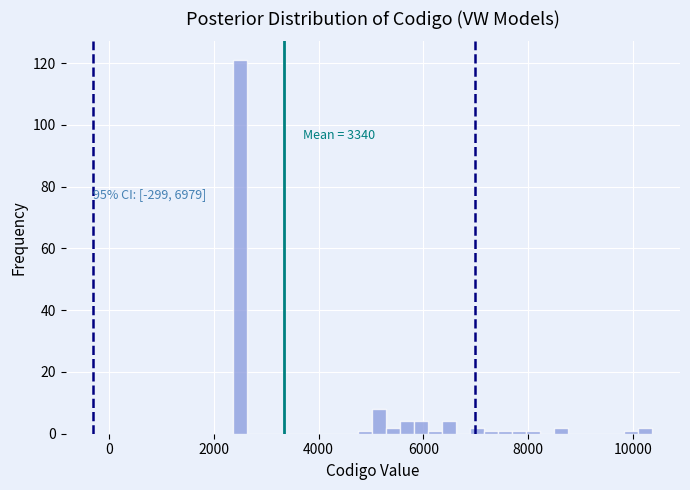

Read against the x-axis, roughly where is the centre of the tallest bar?

2400